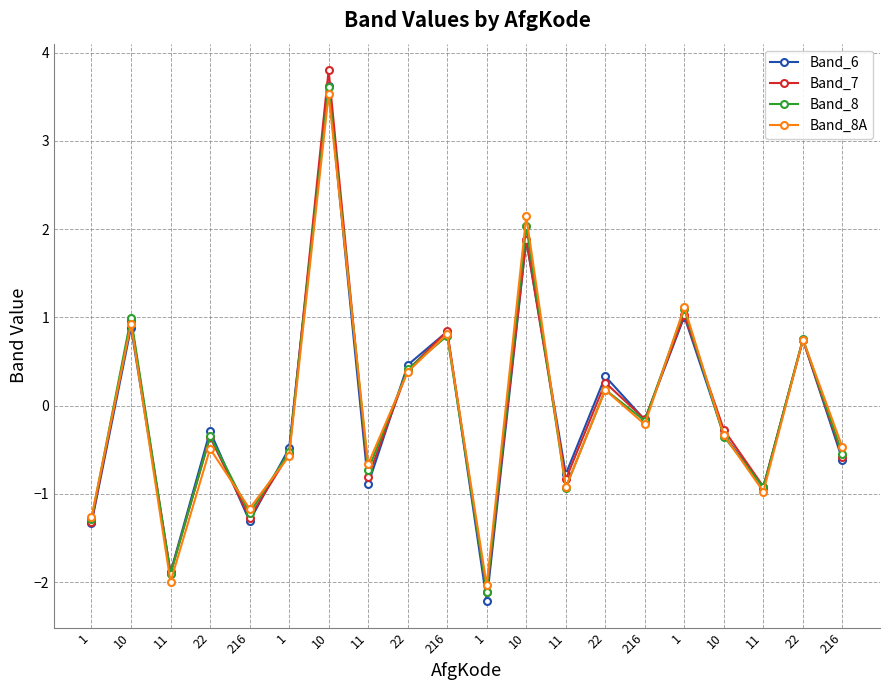

Which series ends up on top after the final intersection of Band_8 and Band_6?

Band_8